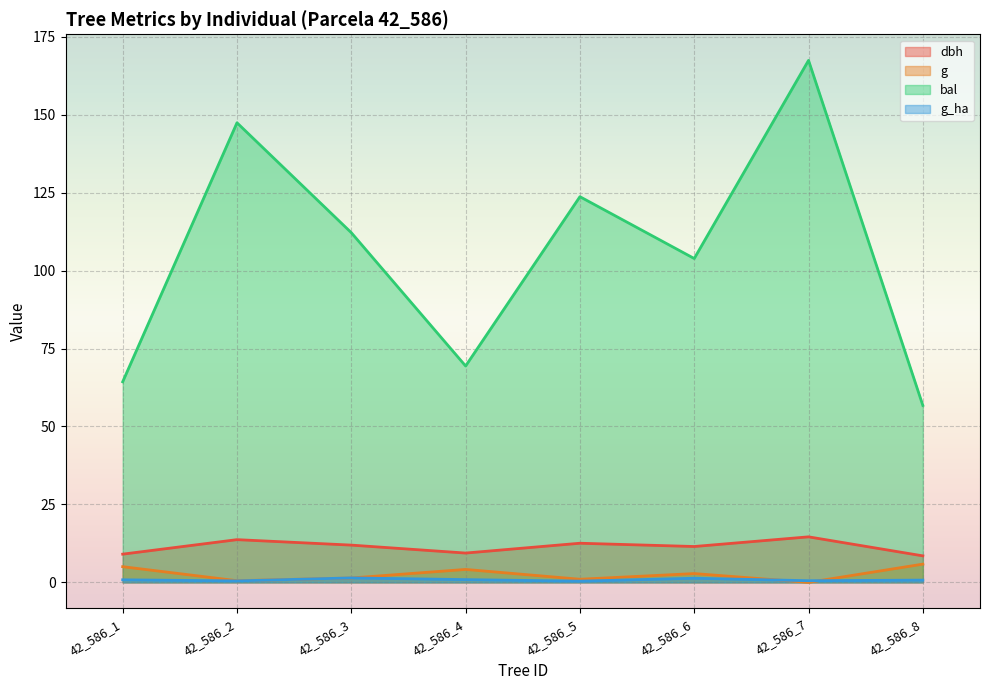

What is the sum of the bal values at 42_586_1 and 42_586_6?

168.2